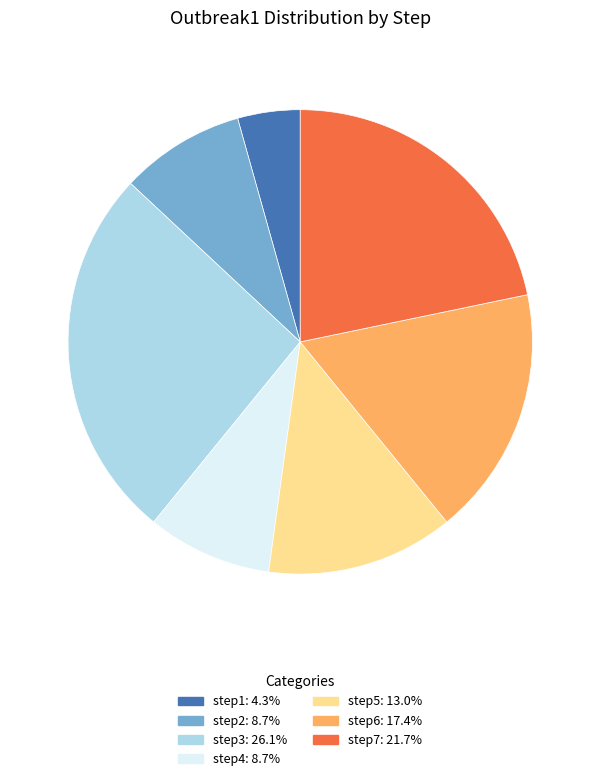

Is the sum of step7: 21.7% and step1: 4.3% greater than half?

No